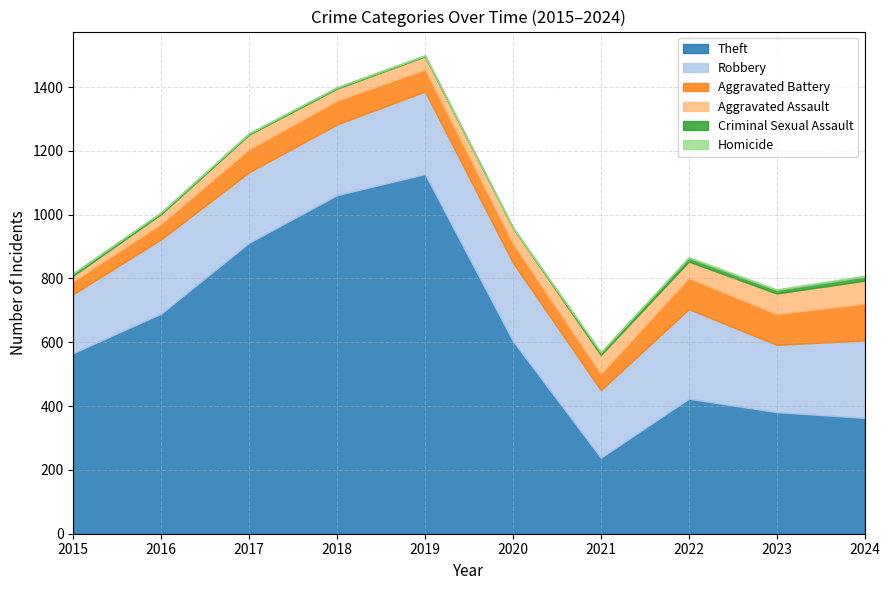

Between 2016 and 2018, which series saw the biggest shift?

Theft